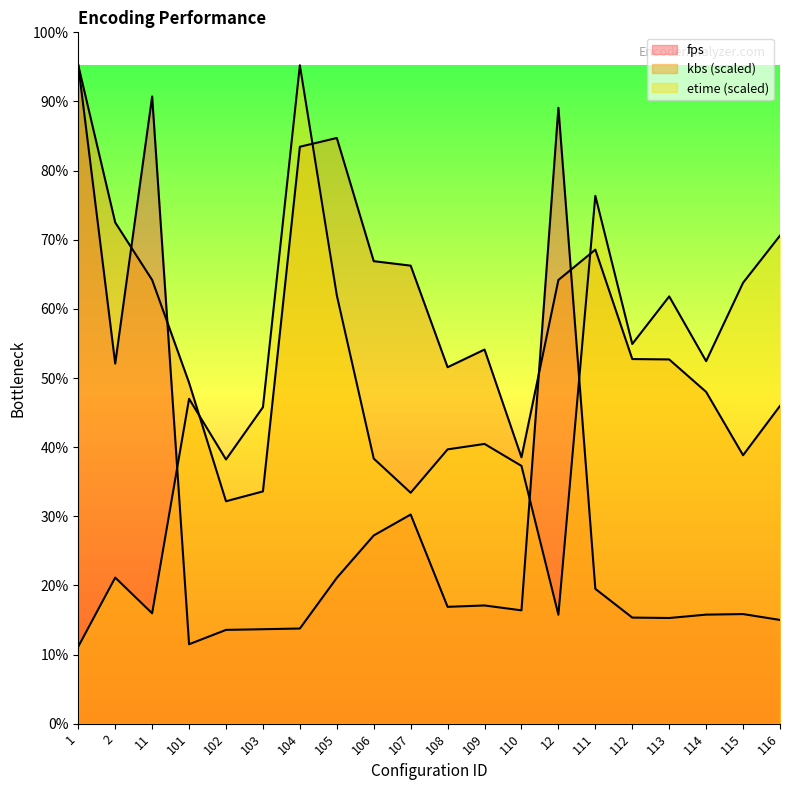

Which series has the largest total across all categories?

kbs